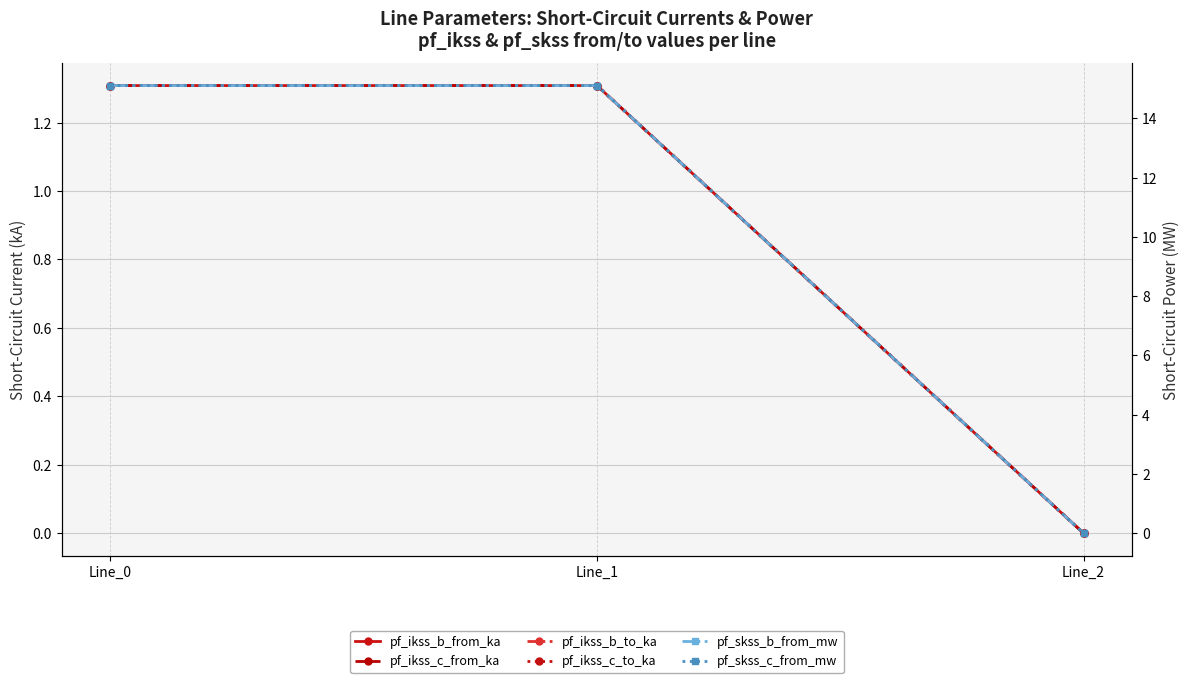

What are all the series names shown in the legend?

pf_ikss_b_from_ka, pf_ikss_c_from_ka, pf_ikss_b_to_ka, pf_ikss_c_to_ka, pf_skss_b_from_mw, pf_skss_c_from_mw